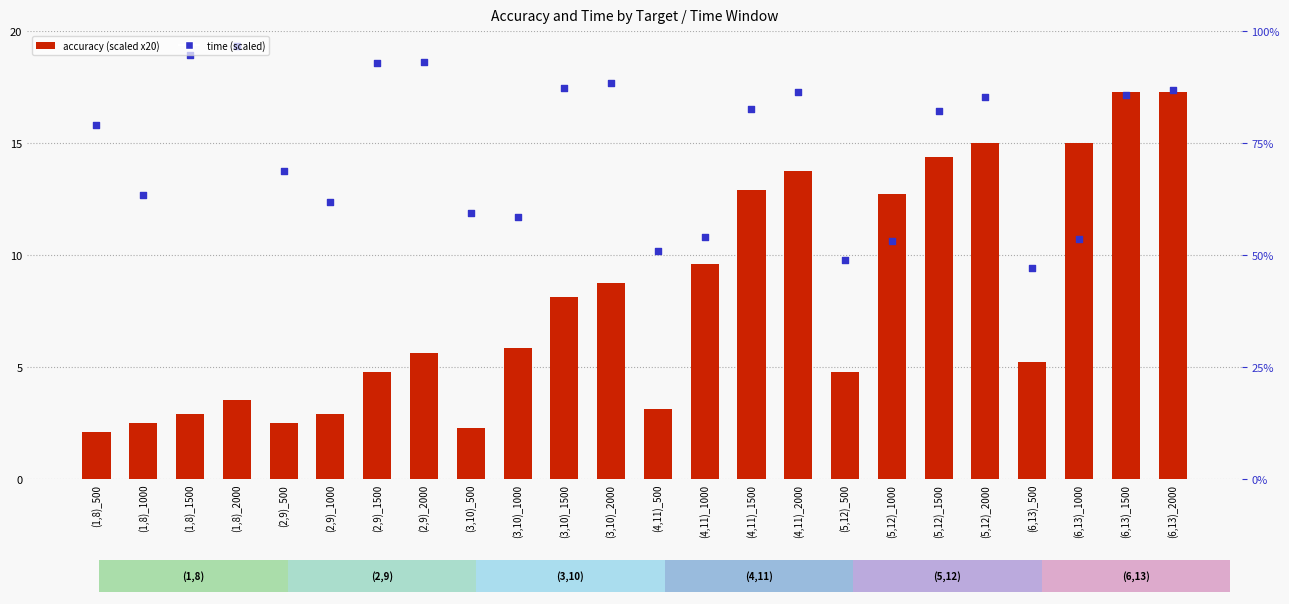

What is the total value across all series at (1,8)_2000?

22.9